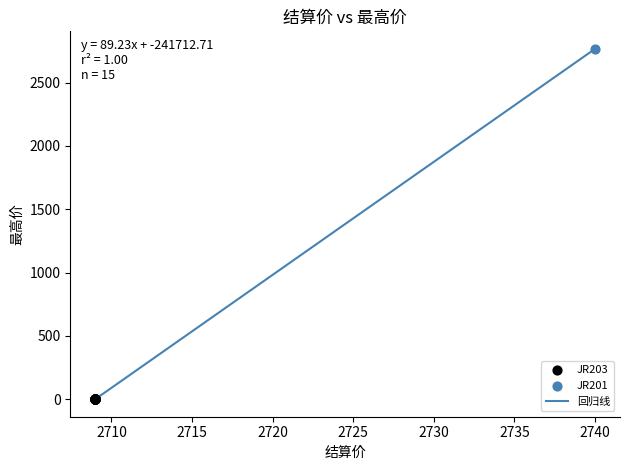

What is the difference between the maximum and minimum values?

2766.0